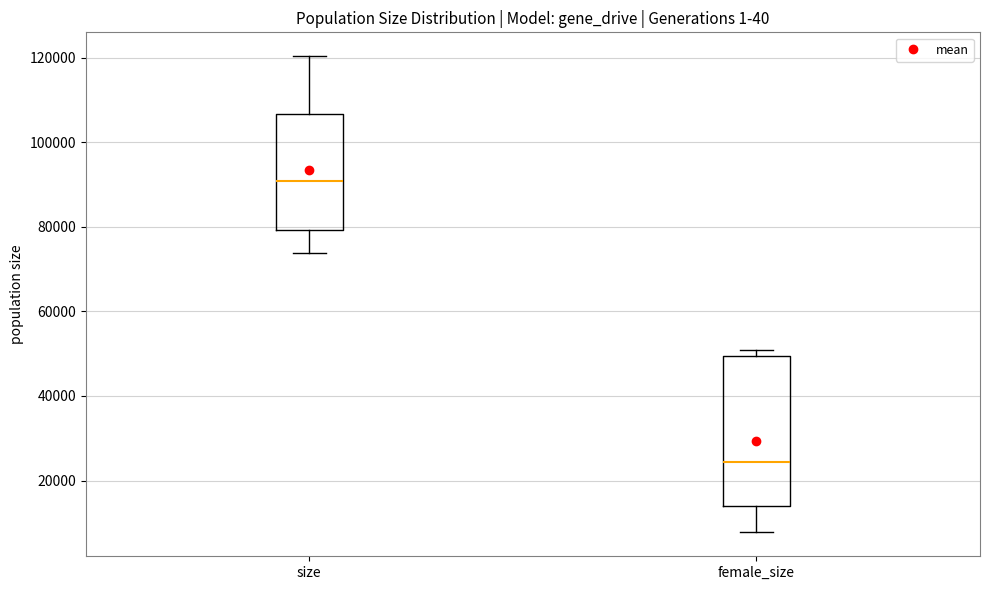

Reading left to right, read every box against the y-axis: the position of its median line, the range the box covers, and the ends of its whiskers. The values are not printed on the chart, so give them approximately, as read against the axis.

size: median 90000, box 80000 to 106000, whiskers 74000 to 120000
female_size: median 24000, box 14000 to 50000, whiskers 8000 to 50000 (just above the box's upper edge)